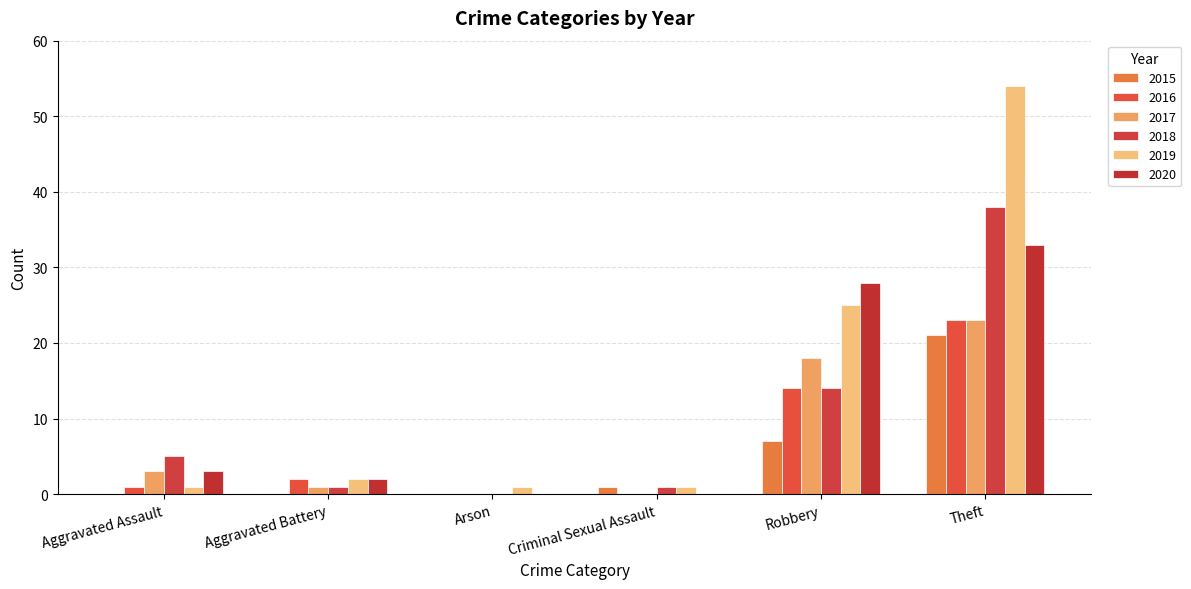

Read the 2018 value at Theft, to the nearest 5.

40